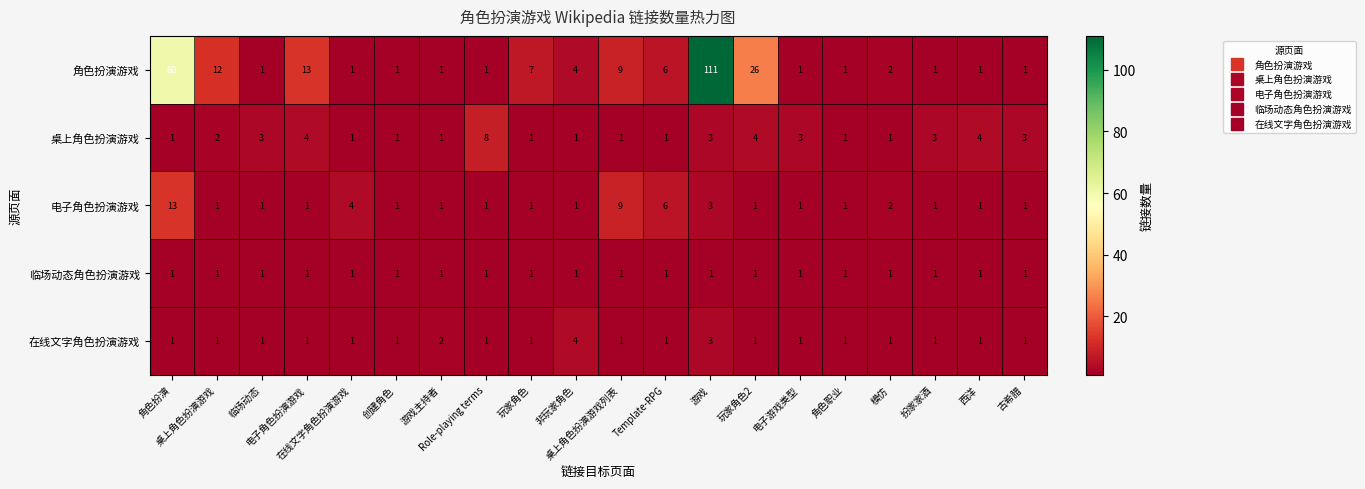

Which series has the largest range (max minus min)?

角色扮演游戏